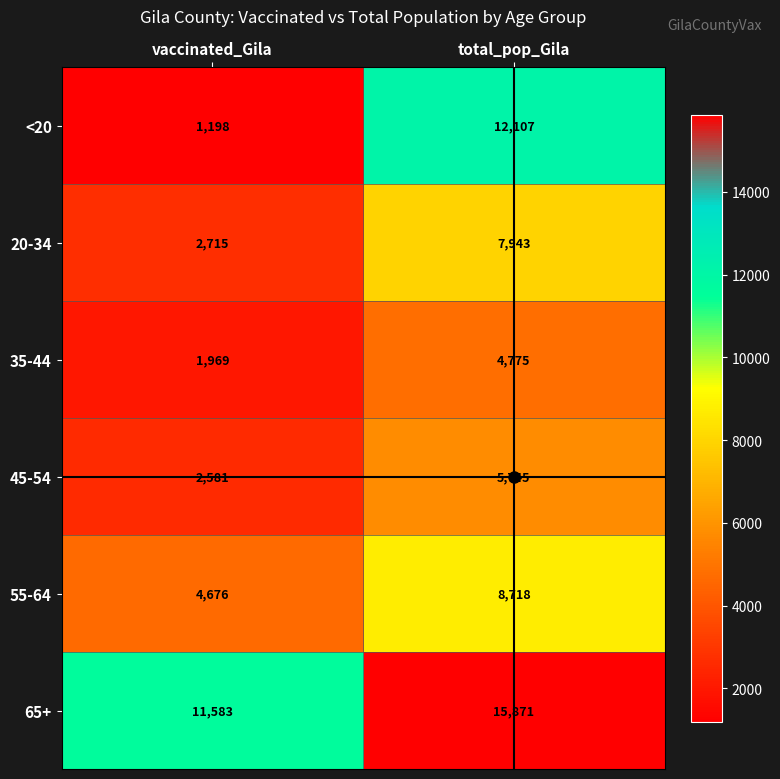

What value does the 35-44 series have at total_pop_Gila, to the nearest 100?

4800